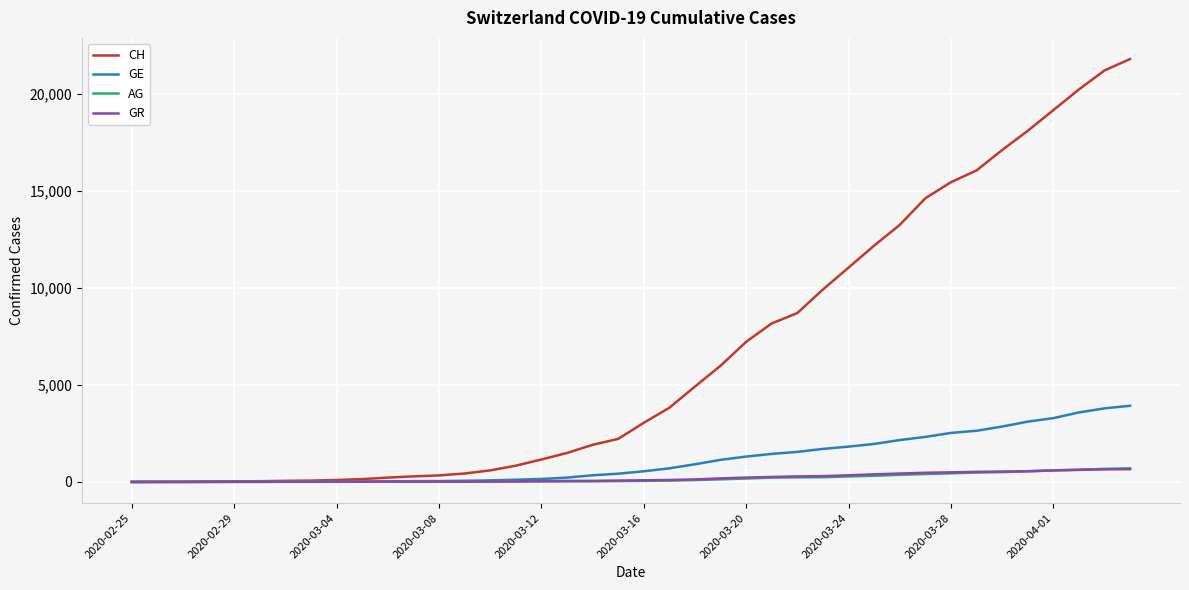

What is the average value of the AG series?

187